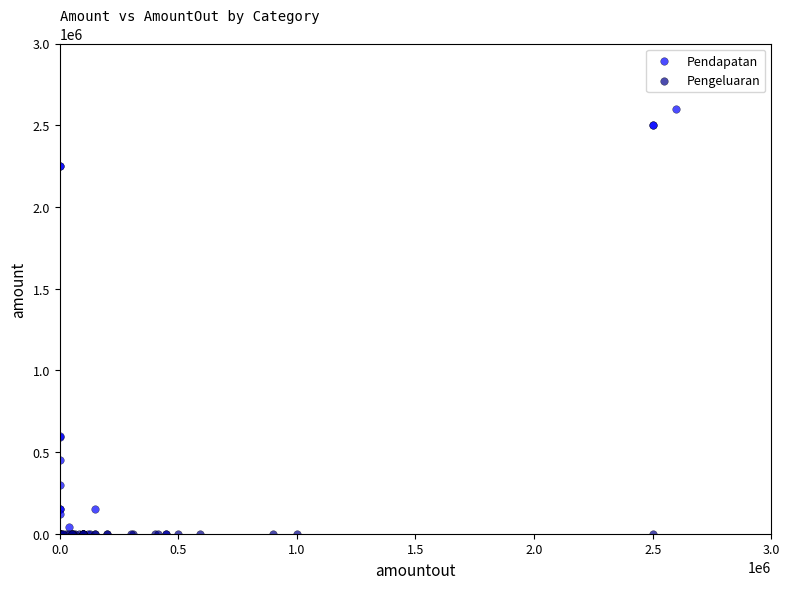

Which series contains the highest Y value?

Pendapatan